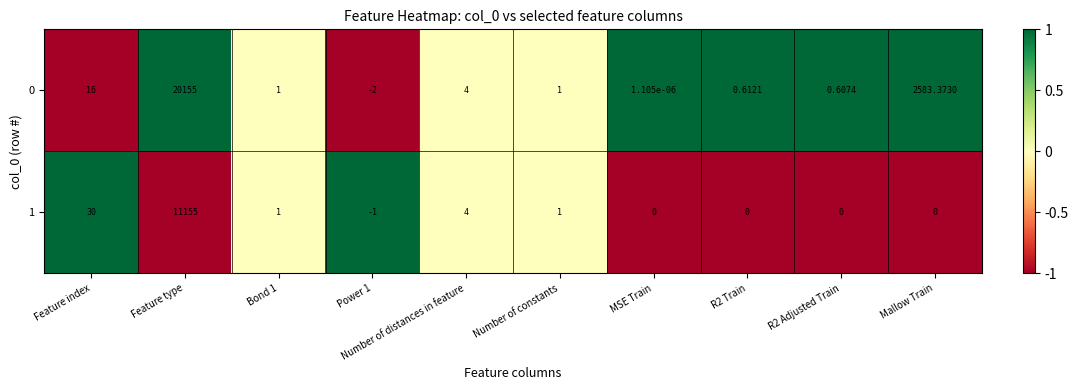

What is the difference between the highest and lowest values at Feature type?

9000.0